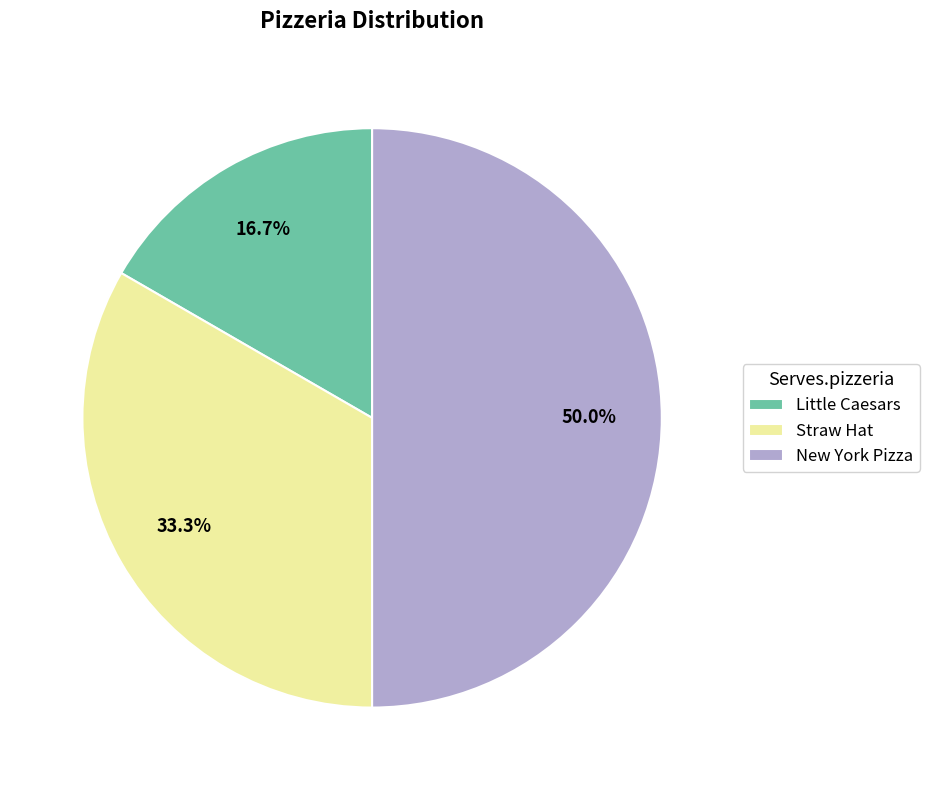

How many segments does this pie chart have?

3